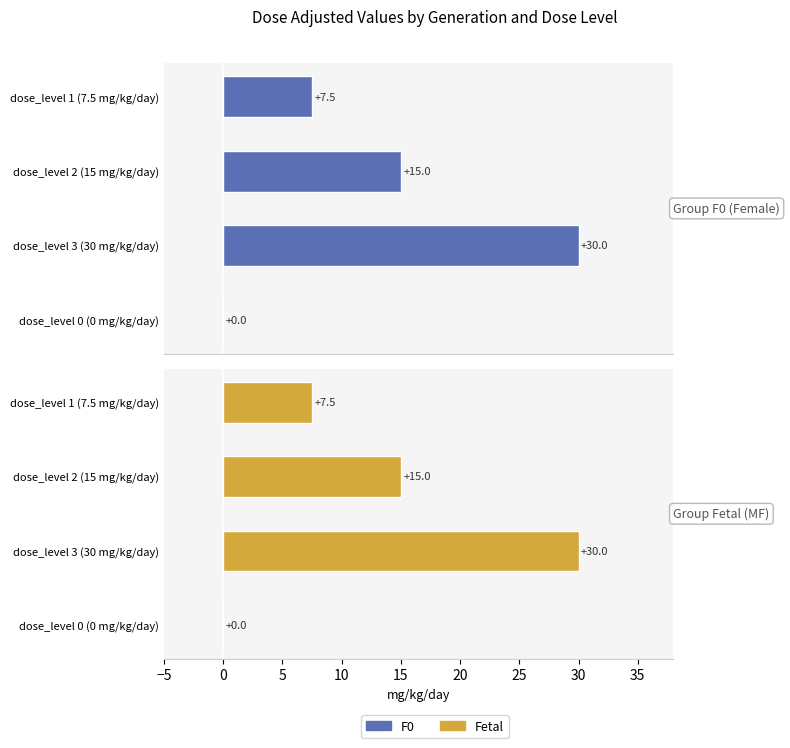

How many bars are there in total?

8